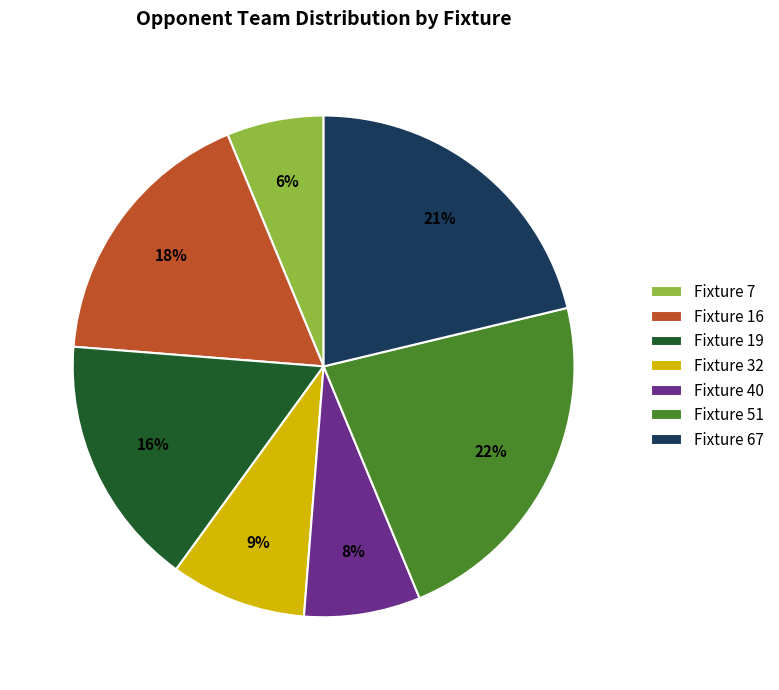

Which has a higher value, Fixture 67 or Fixture 51?

Fixture 51